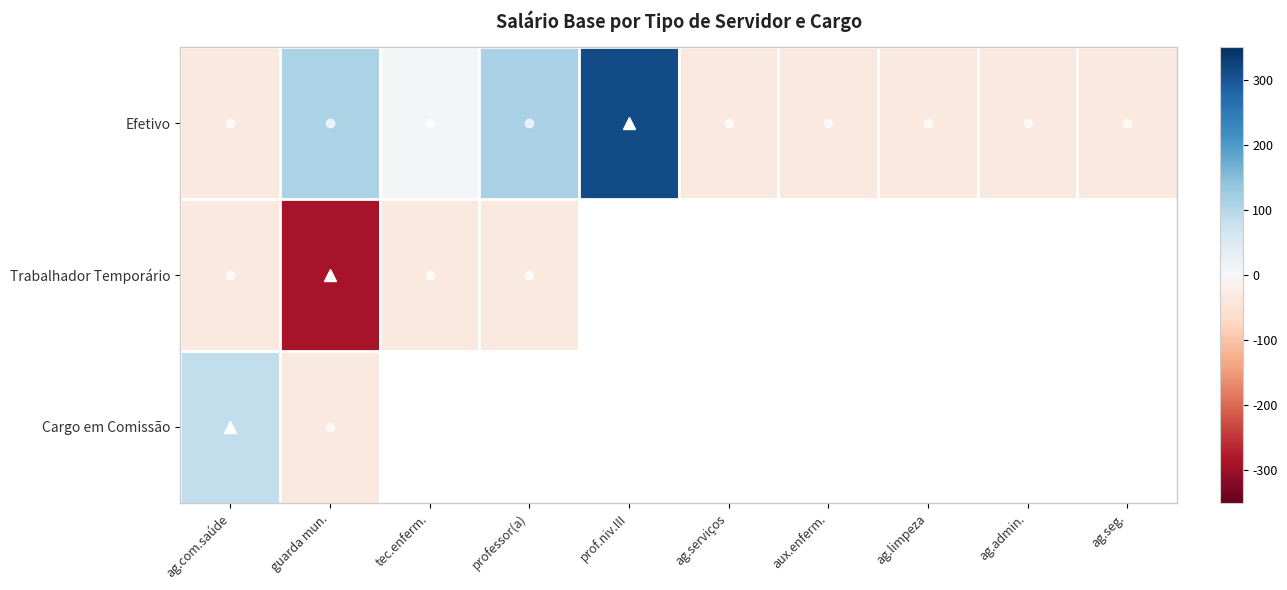

How many series are shown in this chart?

3